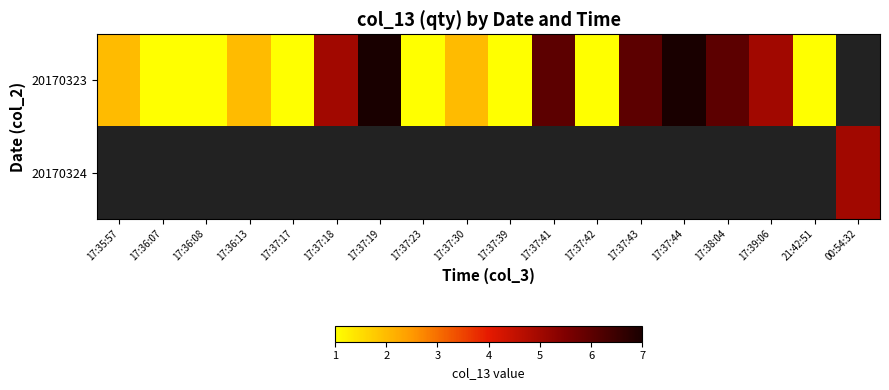

Count the 20170323 values in the range 1 to 6.

15